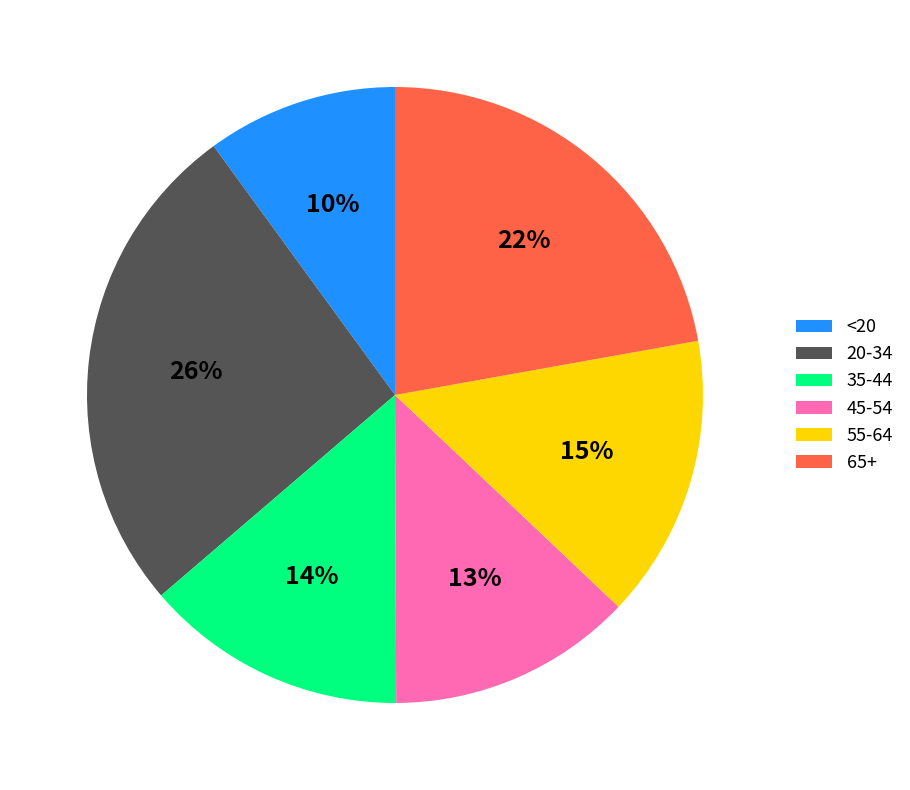

Is it true that 35-44 is 8% of the pie?

False